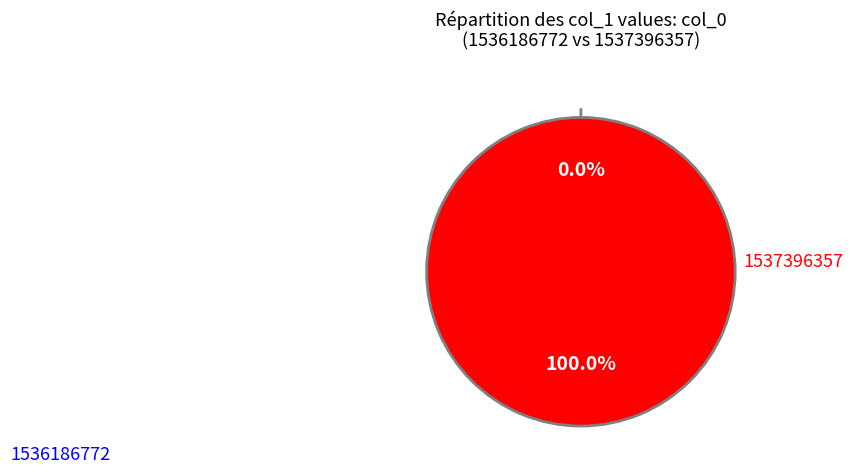

To the nearest percent, what is the difference between the largest and smallest slice percentages?

100%